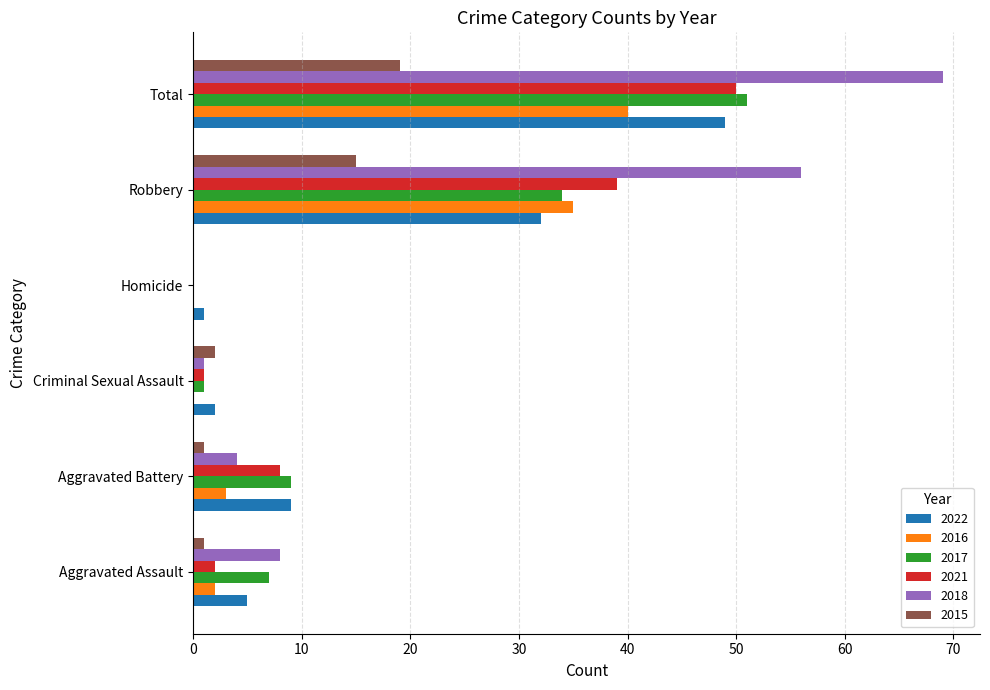

Which series has the largest total across all categories?

2018